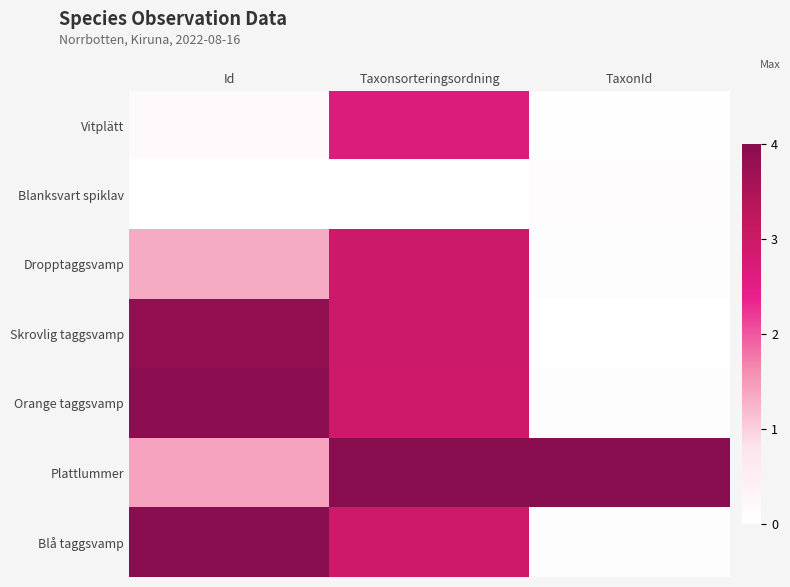

Which series has the widest spread of values?

Blå taggsvamp